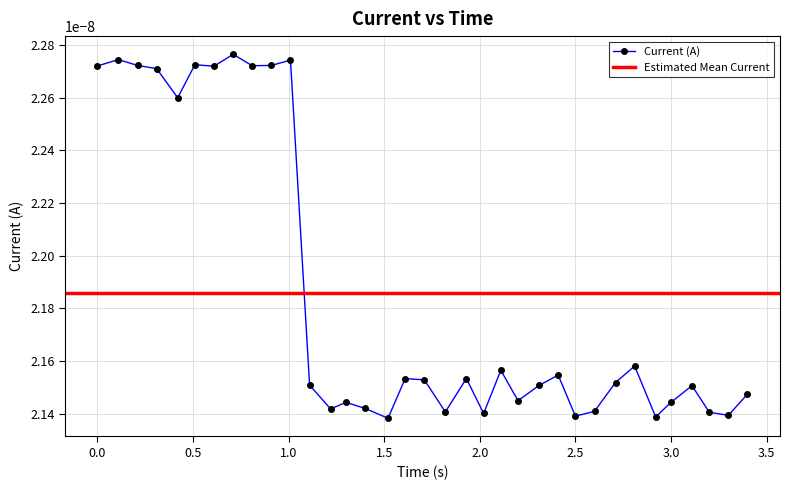

How many Current (A) values are between 0 and 1?

35